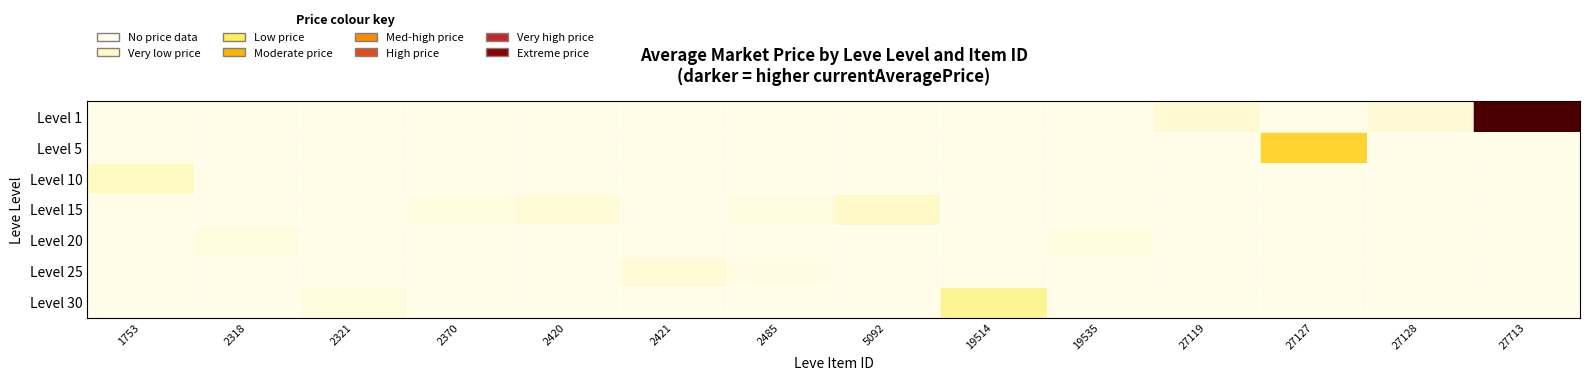

At how many categories does at least one series exceed 9?

1